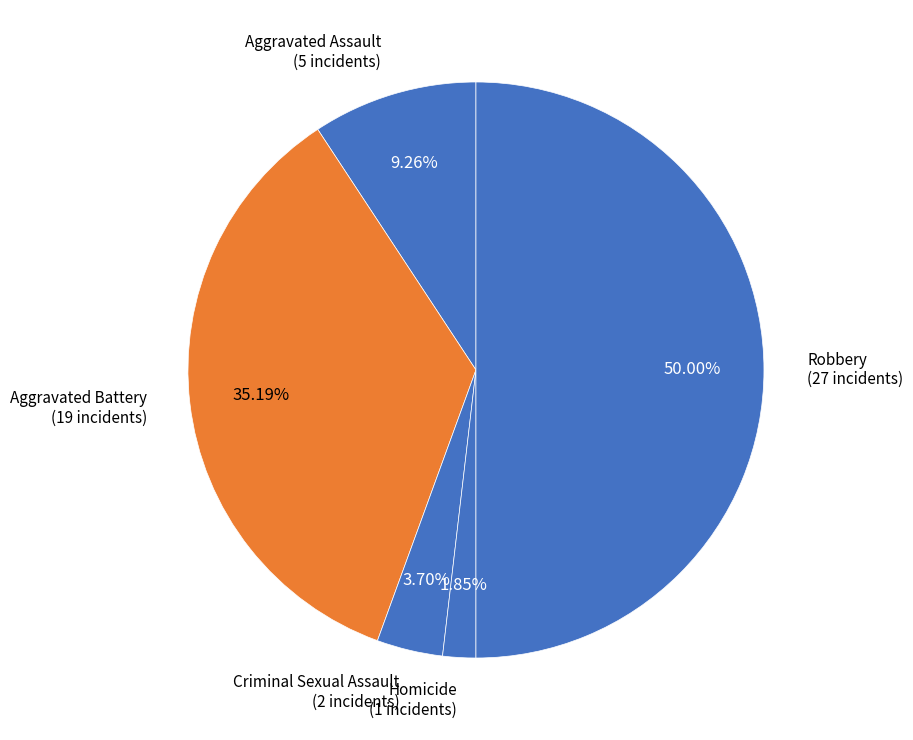

Is it true that Homicide is 2% of the pie?

True